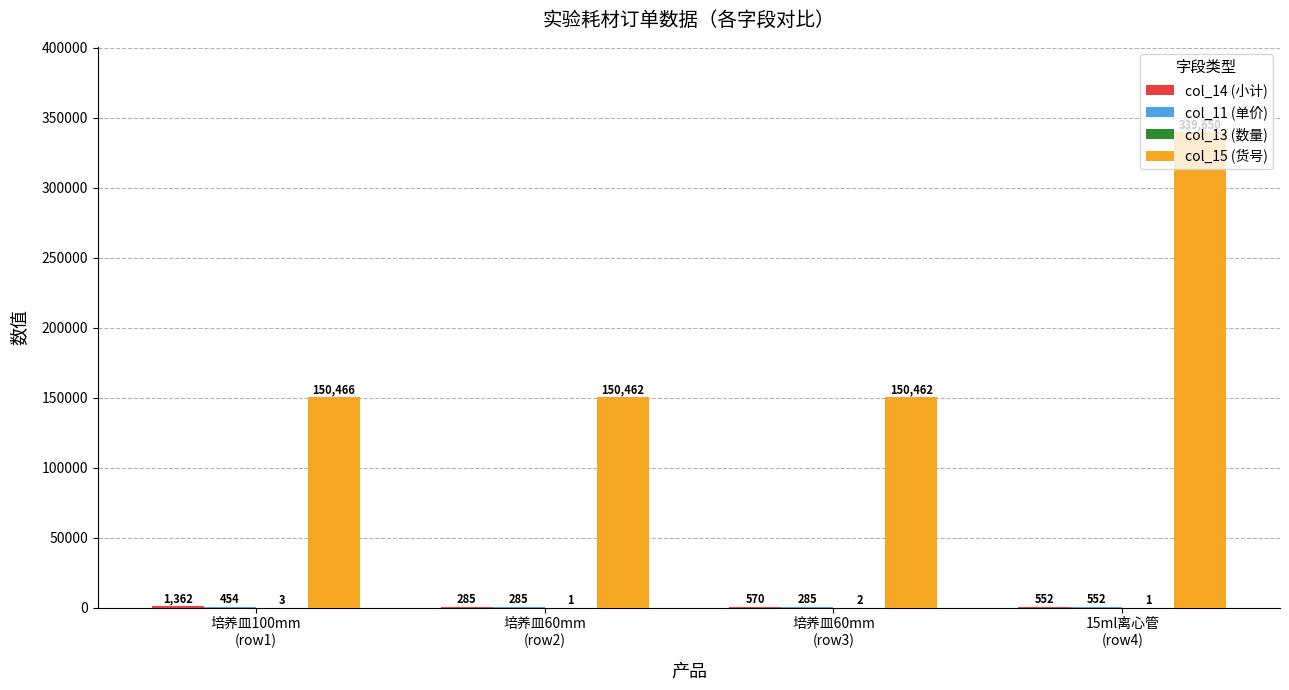

Which series has the largest total across all categories?

col_15 (货号)